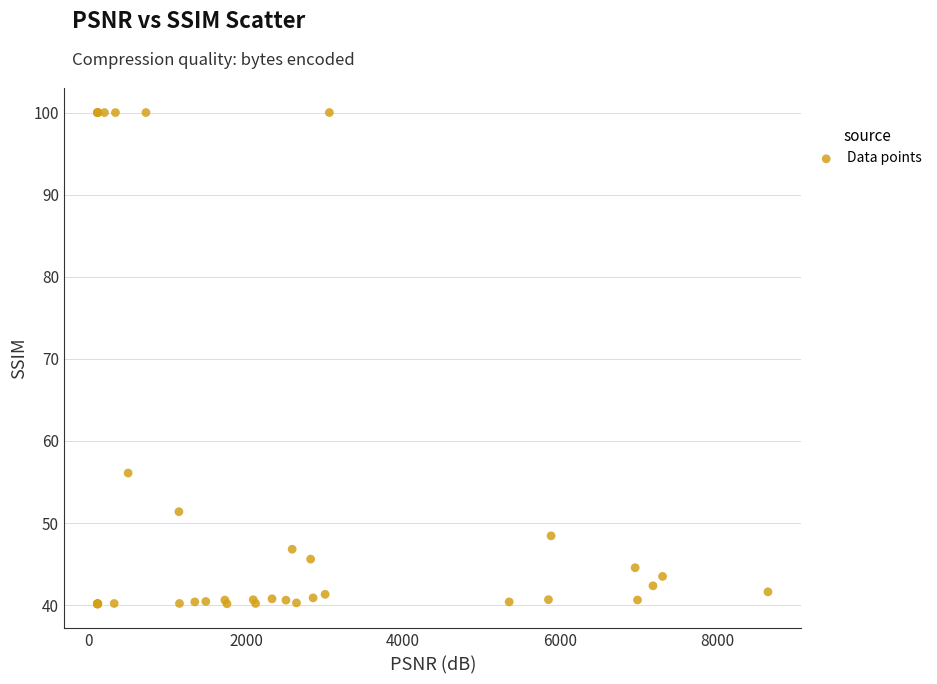

What Y value in the scatter plot is closest to 70?

56.1